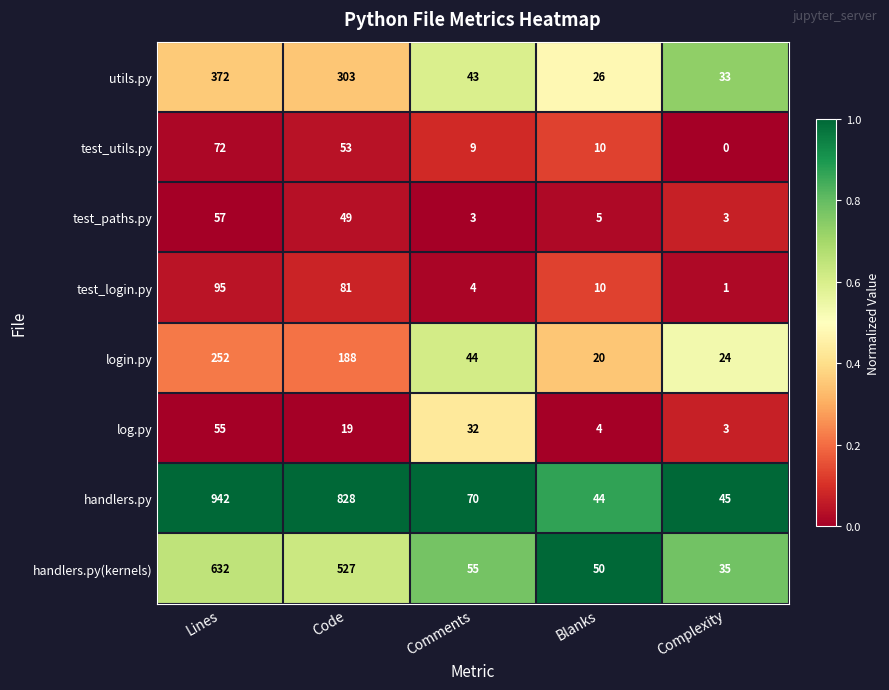

What is the difference between the maximum and minimum values in the test_login.py series?

94